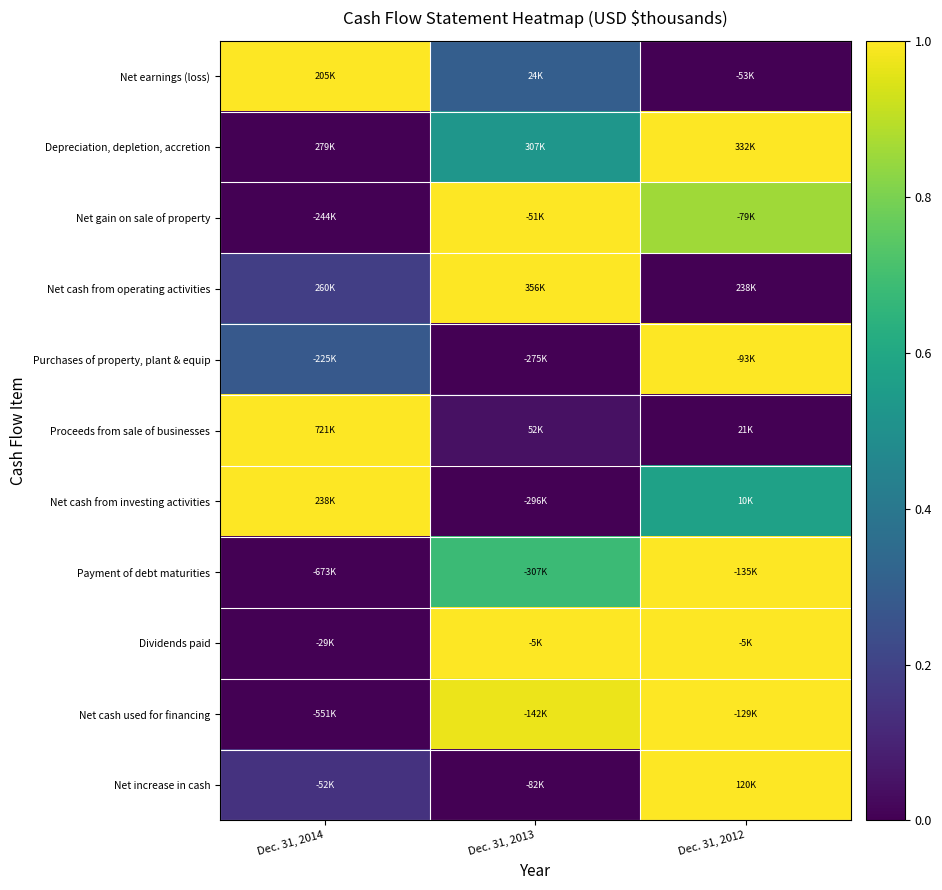

What is the total value across all series at Dec. 31, 2014?

3.6